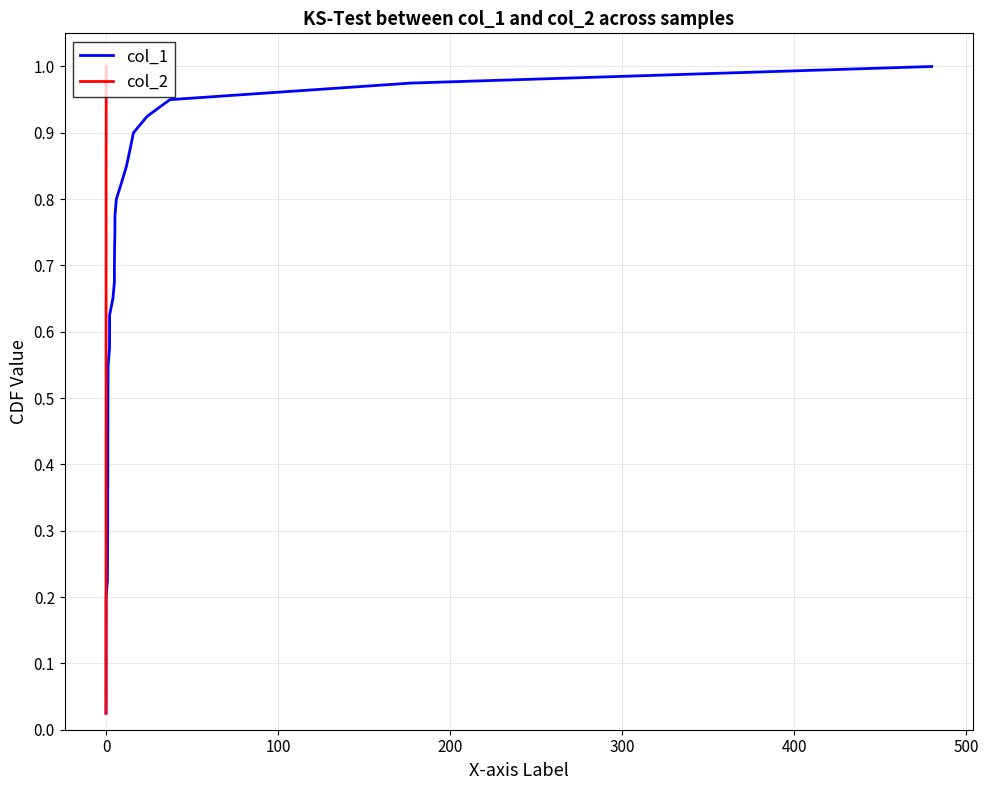

What is the sum of all col_2 values?

20.5